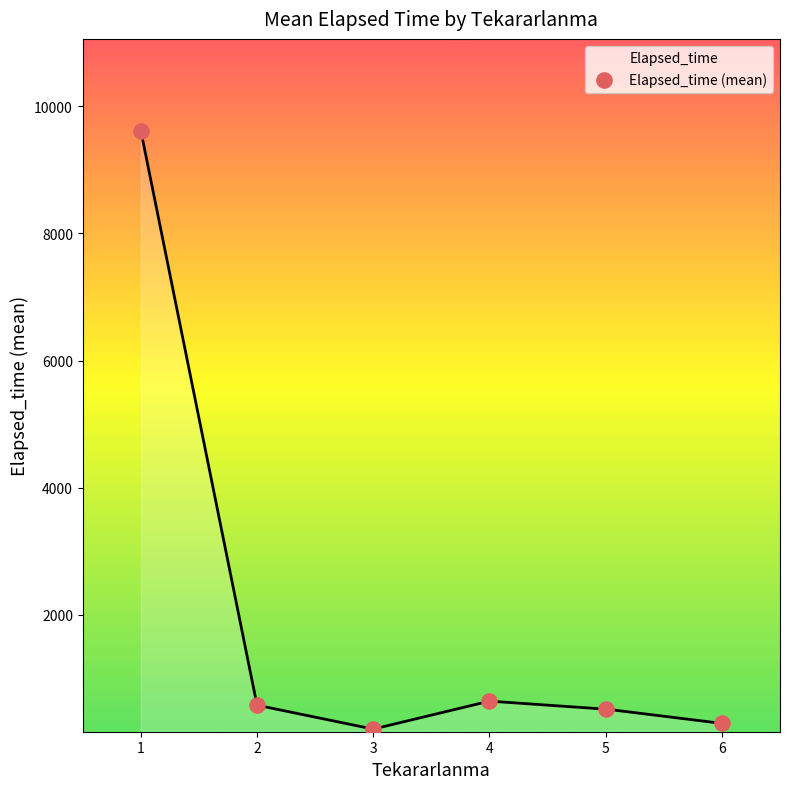

What is the range of Y values (max minus min)?

9409.8